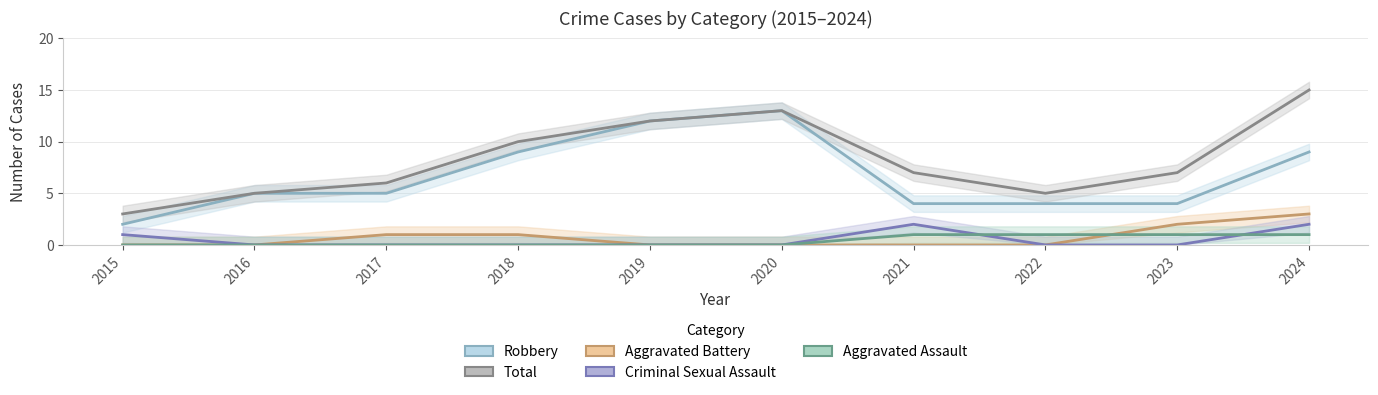

How many values in the Total series exceed 7?

4